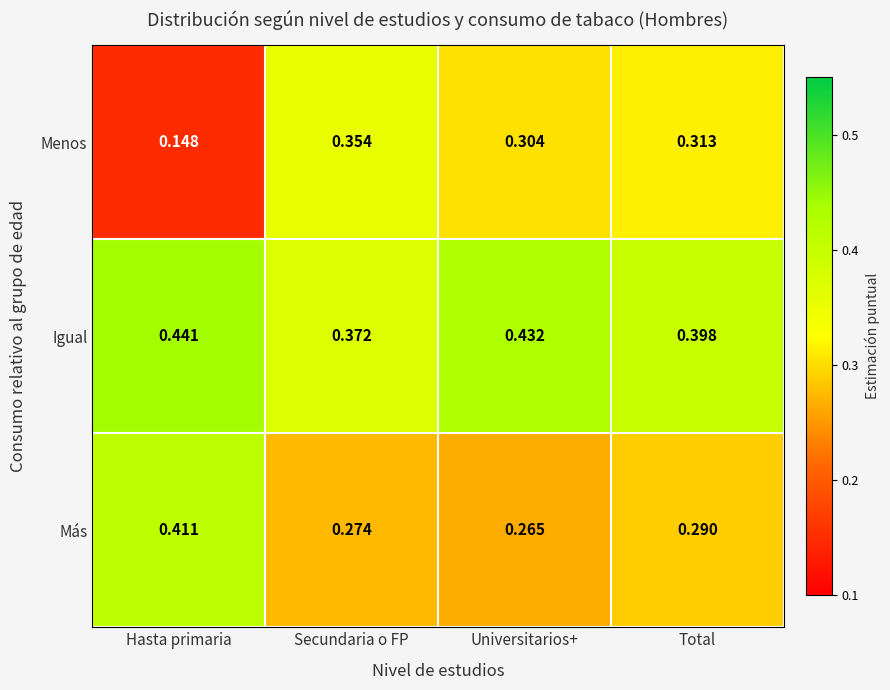

List the labels in order of Más value, largest first.

Hasta primaria, Total, Secundaria o FP, Universitarios+